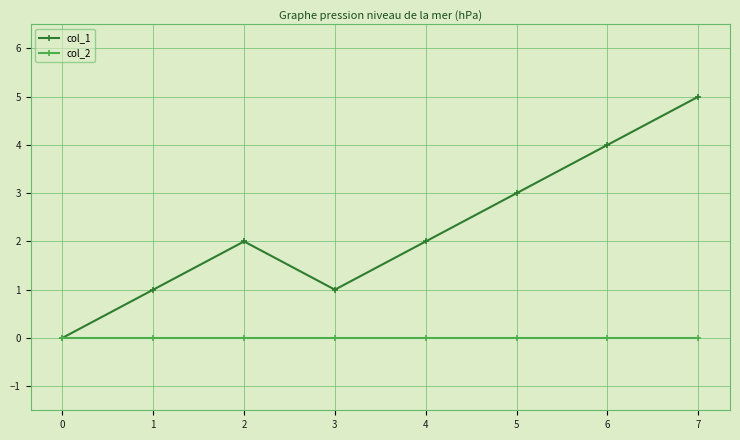

How many interior local valleys does the col_1 series have?

1